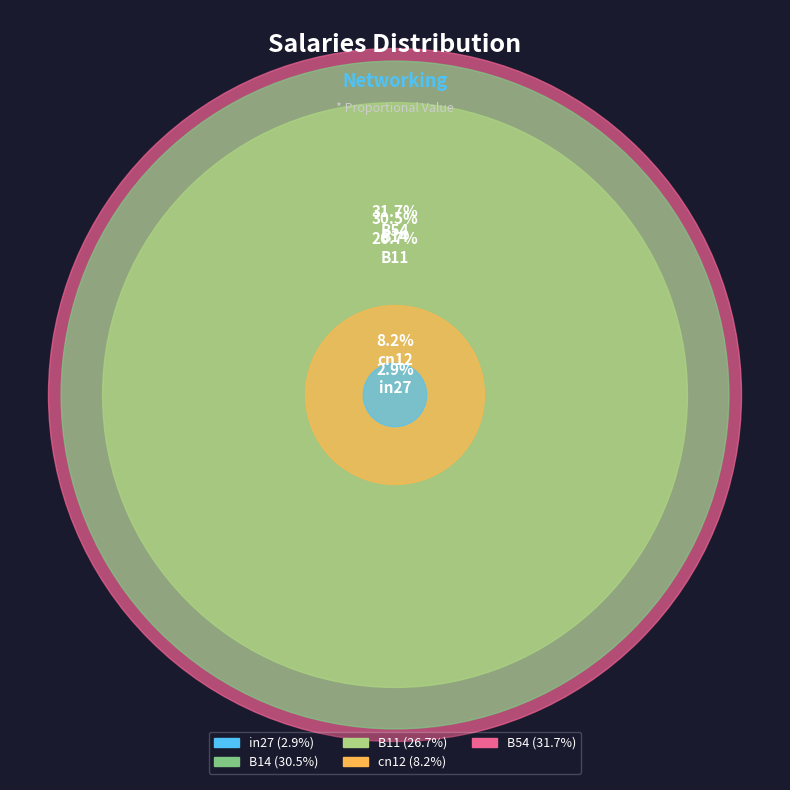

To the nearest percent, what portion does B11 represent?

27%